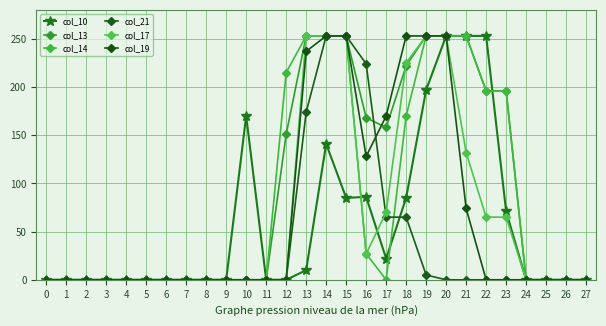

Is it true that col_14 equals 56 at 13?

False